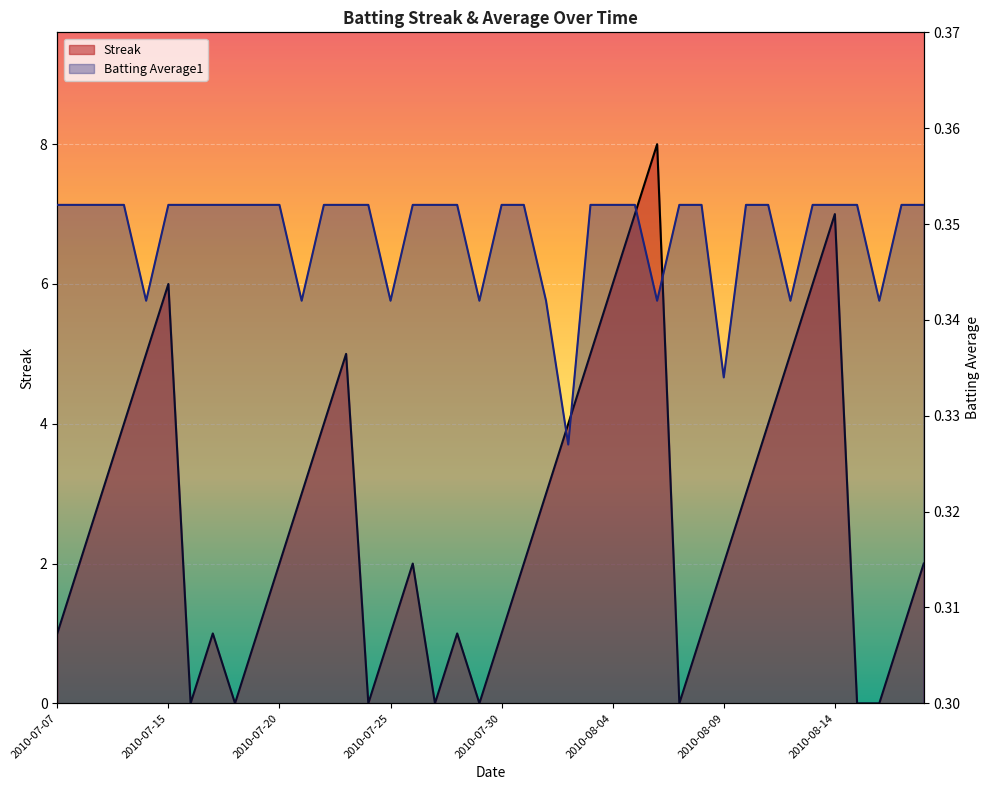

Which has a higher value, 2010-07-07 or 2010-08-13?

2010-08-13